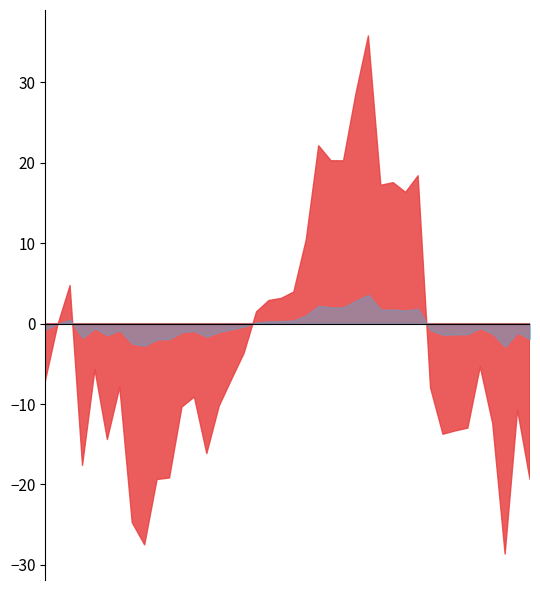

The value of potential_gap at 11 is 1111050.6. True or false?

False